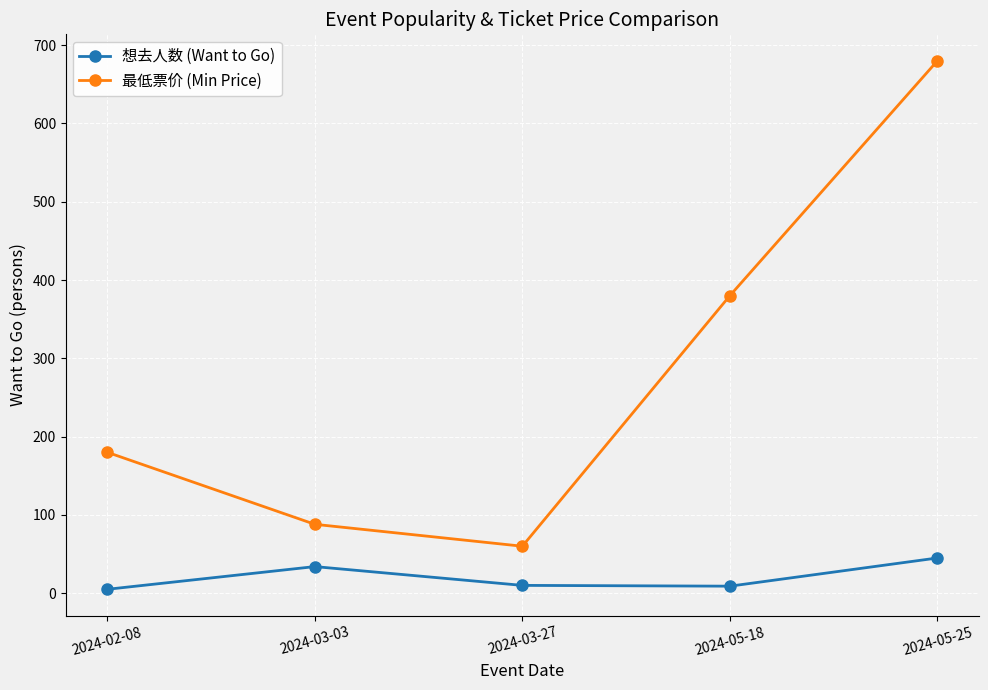

What is the value of the 最低票价 (Min Price) point at the 5th from the left?

680